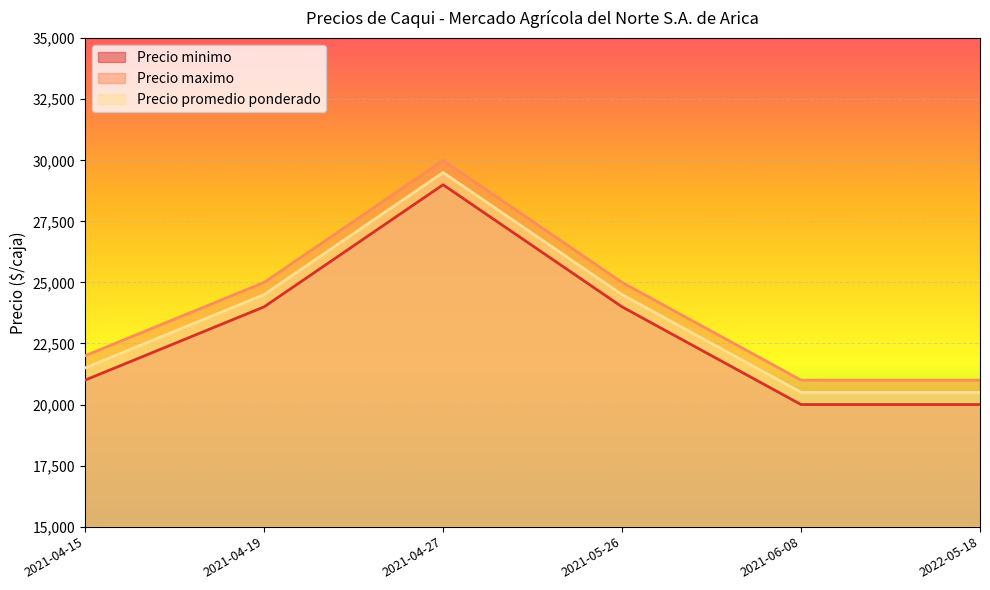

What are all the series names shown in the legend?

Precio minimo, Precio maximo, Precio promedio ponderado